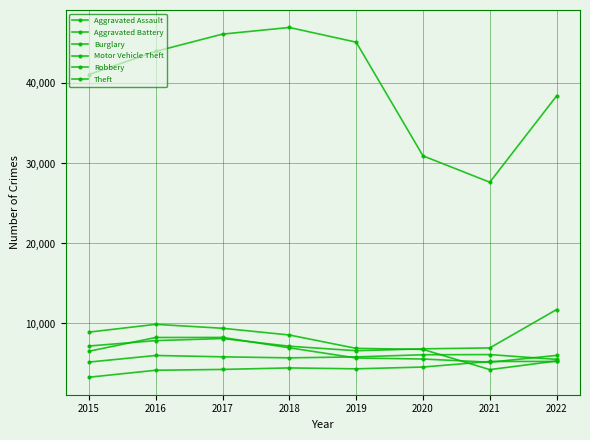

At which category is the sum across all series the highest?

2017